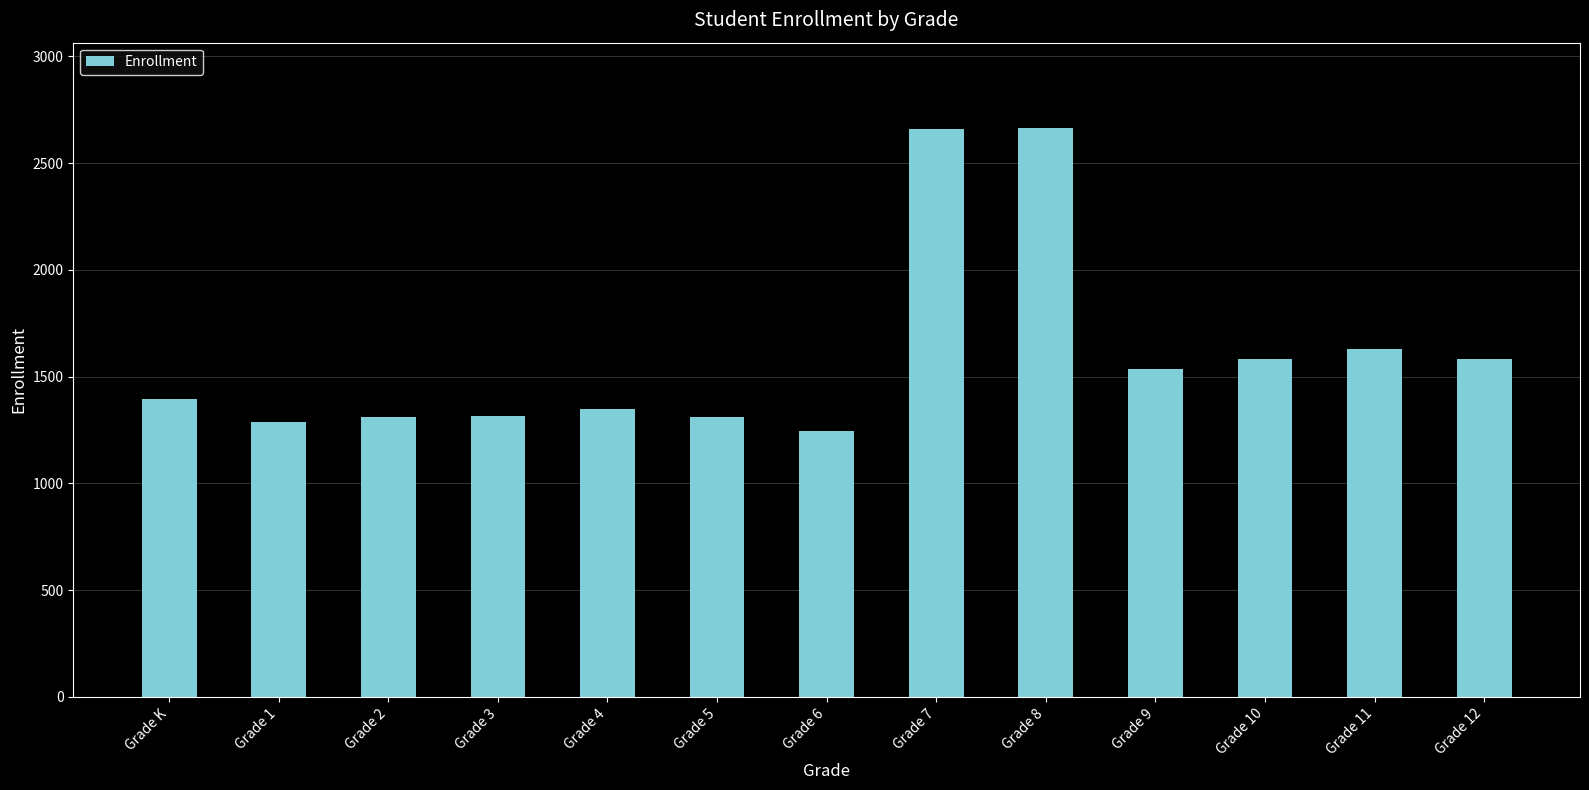

What is the label of the 1st bar from the left?

Grade K